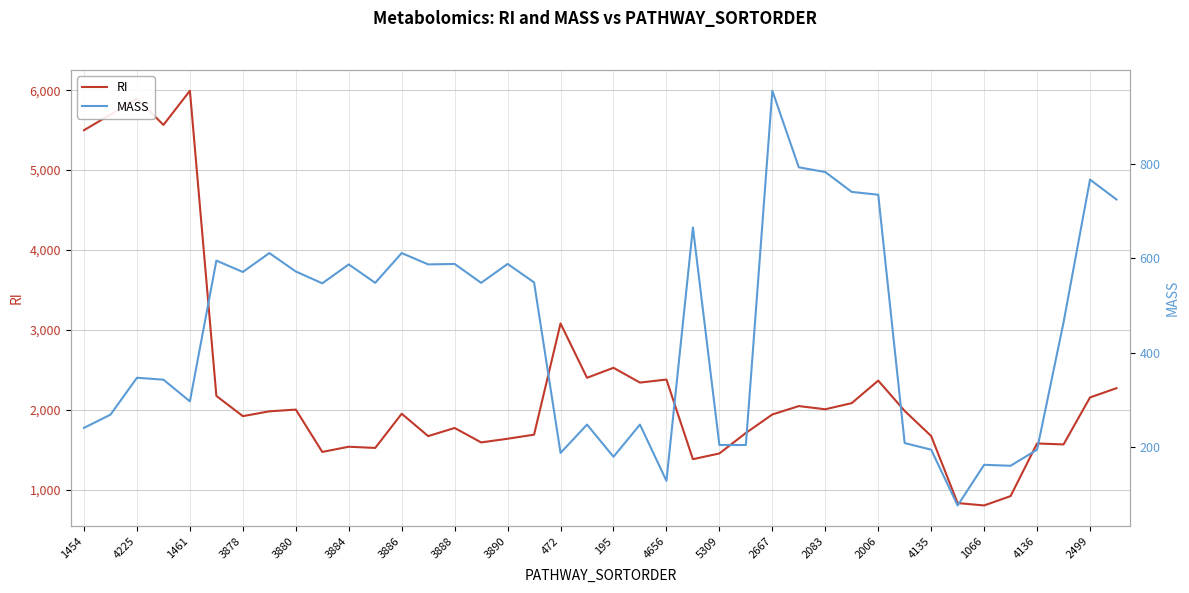

Which series changed the most between 24 and 39?

RI